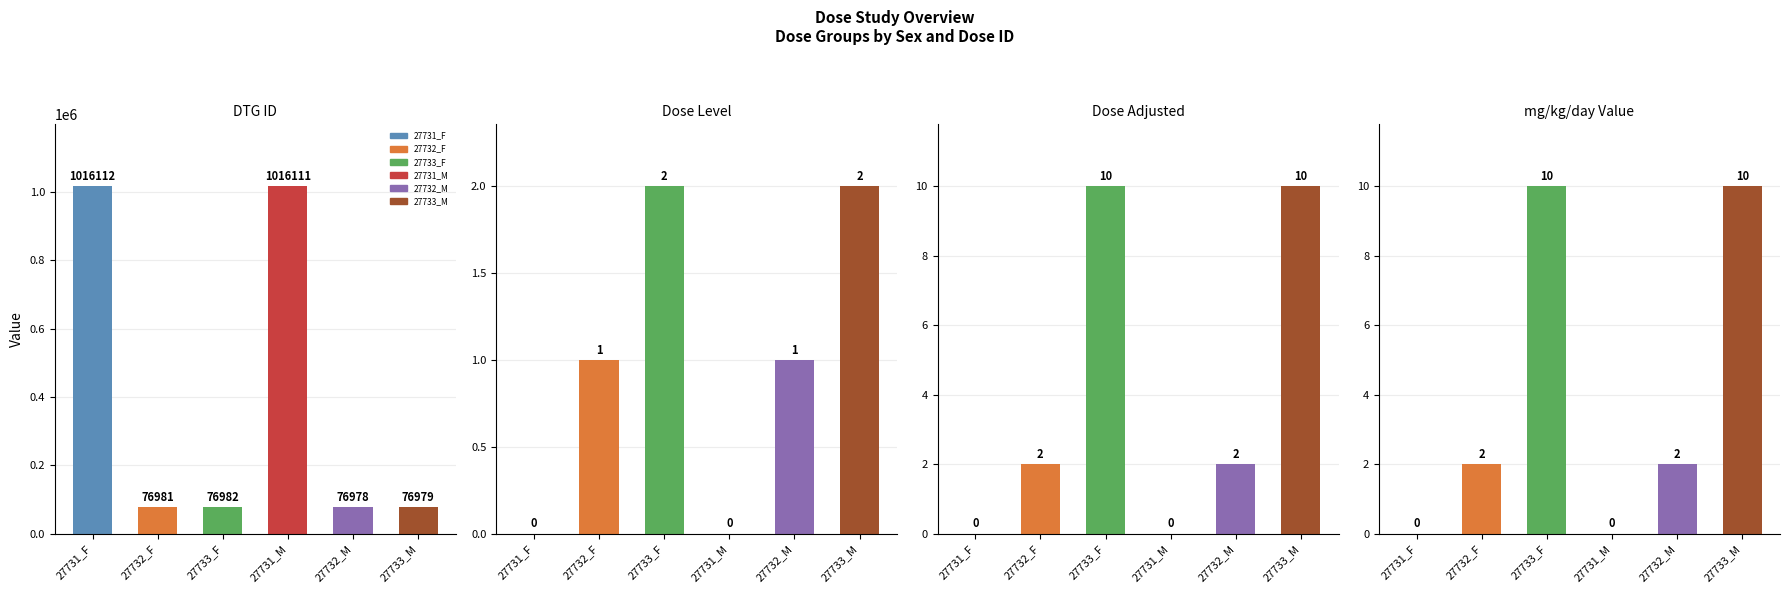

What is the difference between the highest and lowest values at 27732_M?

76977